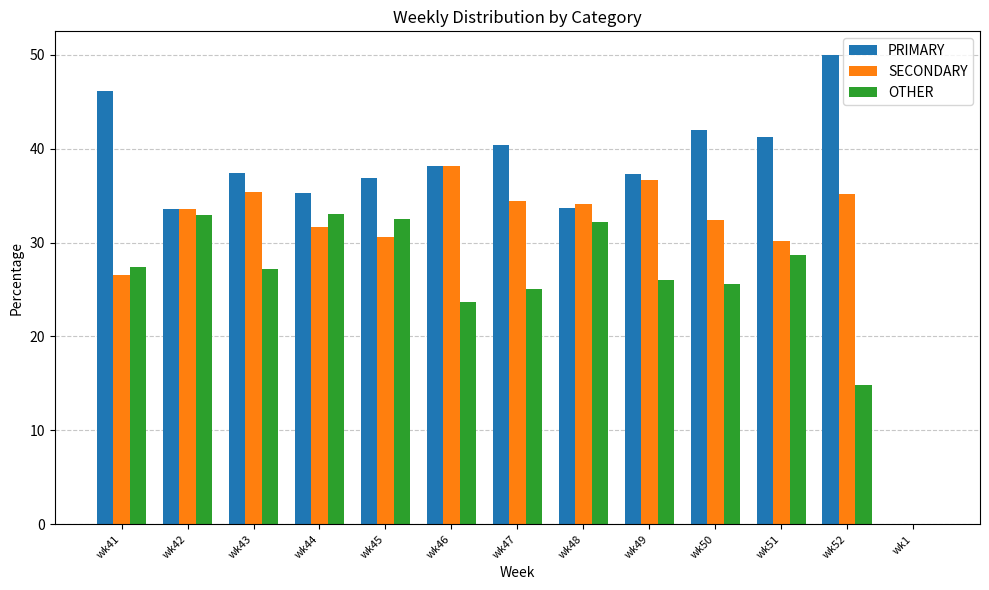

The OTHER series shows 18.0 at wk48. True or false?

False